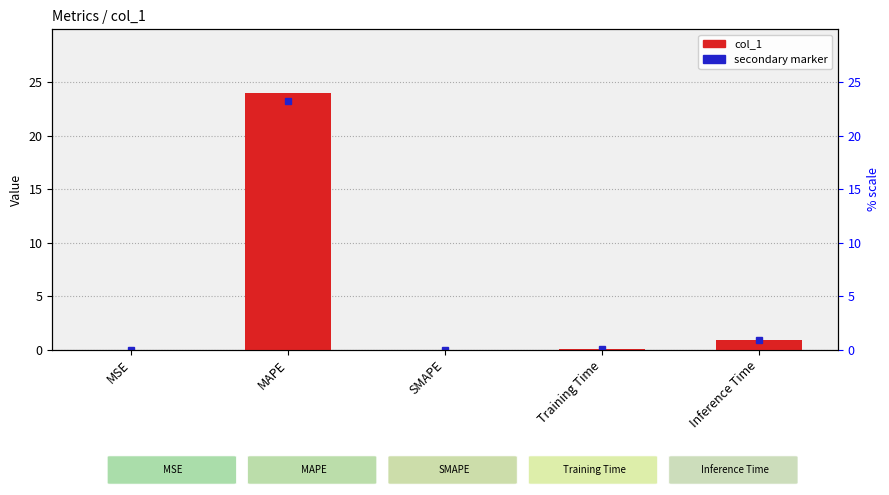

The chart shows a value of 1.4 at Inference Time. True or false?

False